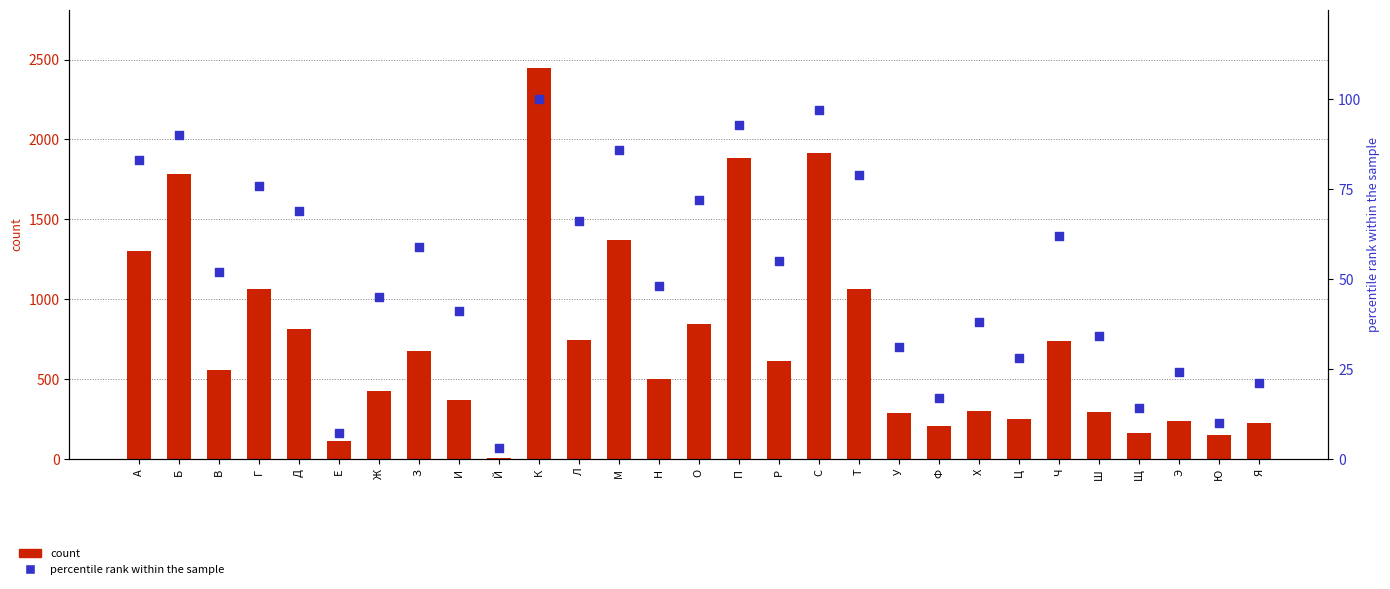

Which series has the widest spread of Y values?

count